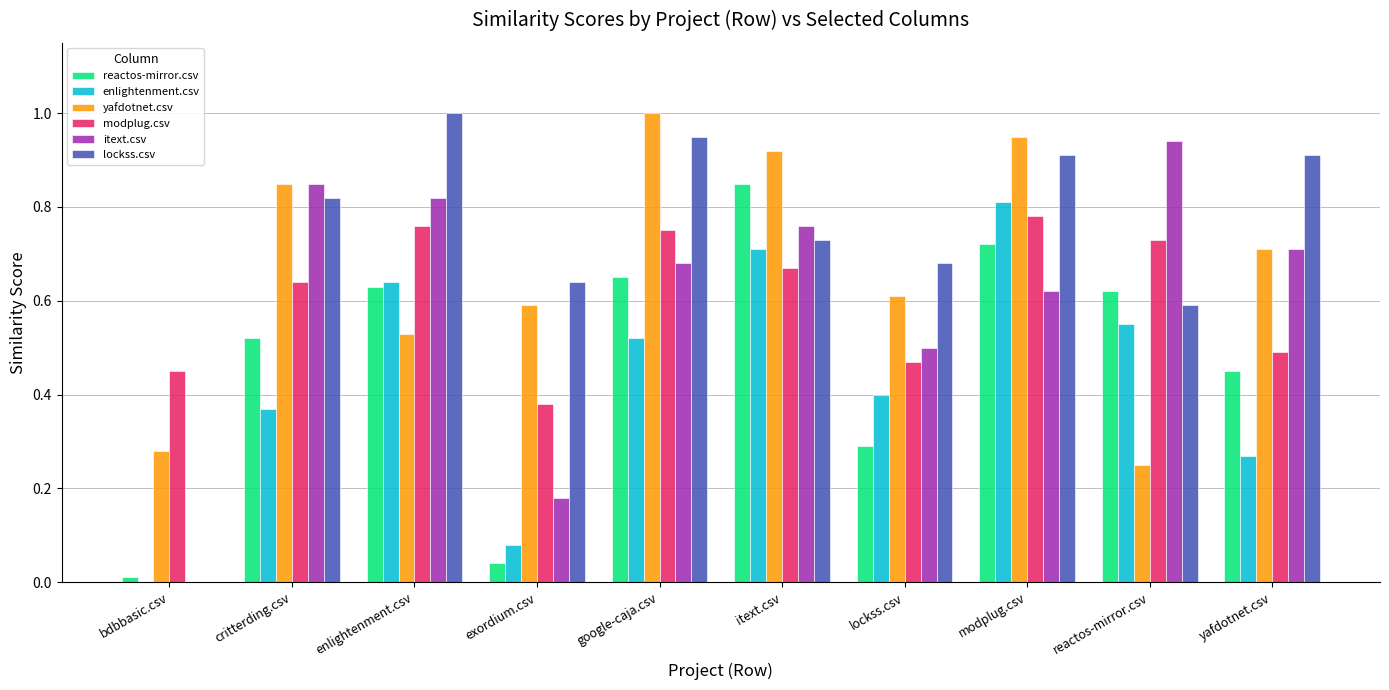

What is the sum of the yafdotnet.csv values at critterding.csv and reactos-mirror.csv?

1.1